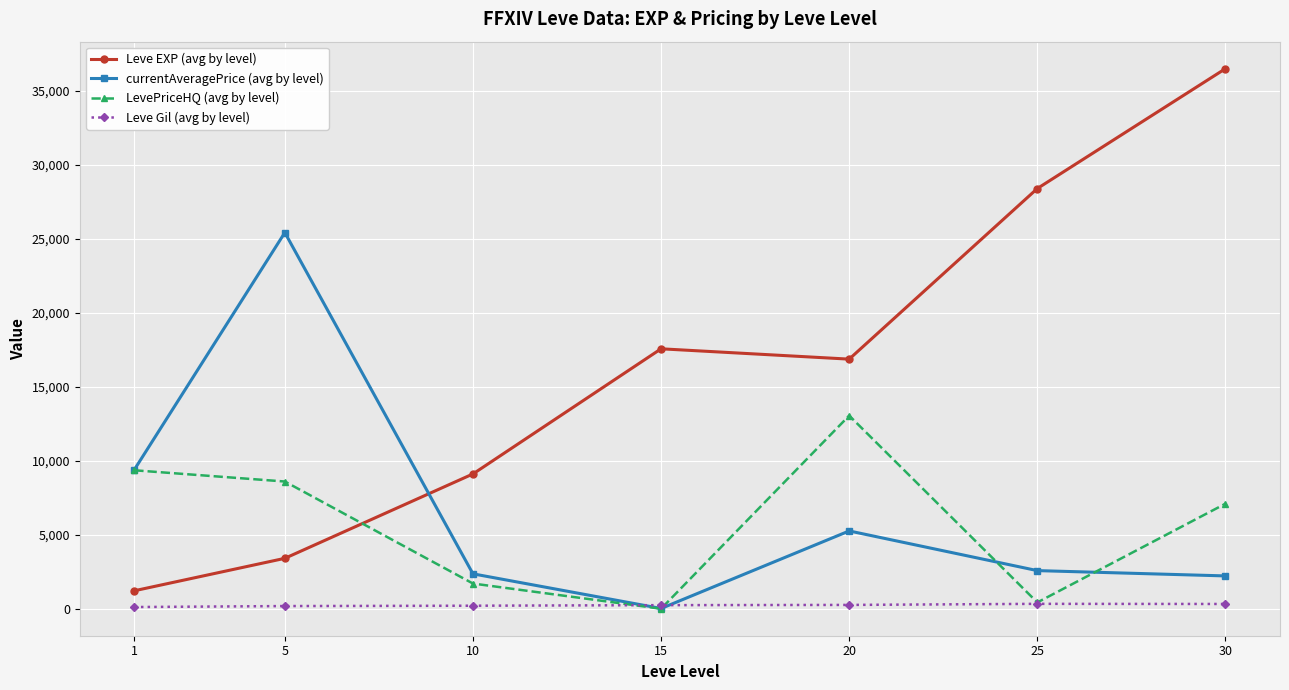

What is the total value across all series at 25?

31723.0